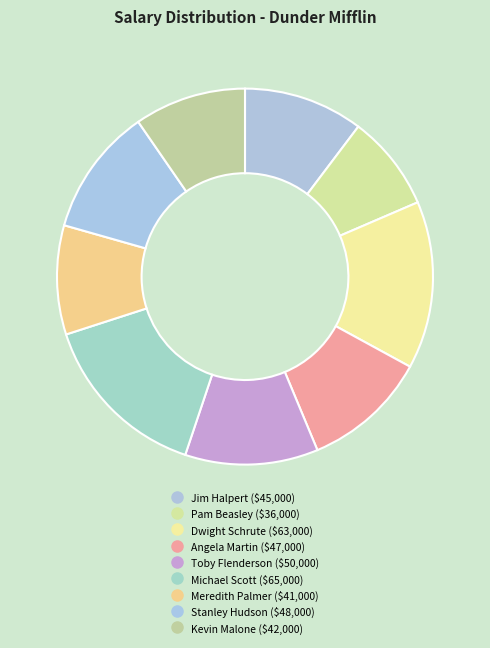

Which has a higher value, Kevin Malone or Toby Flenderson?

Toby Flenderson